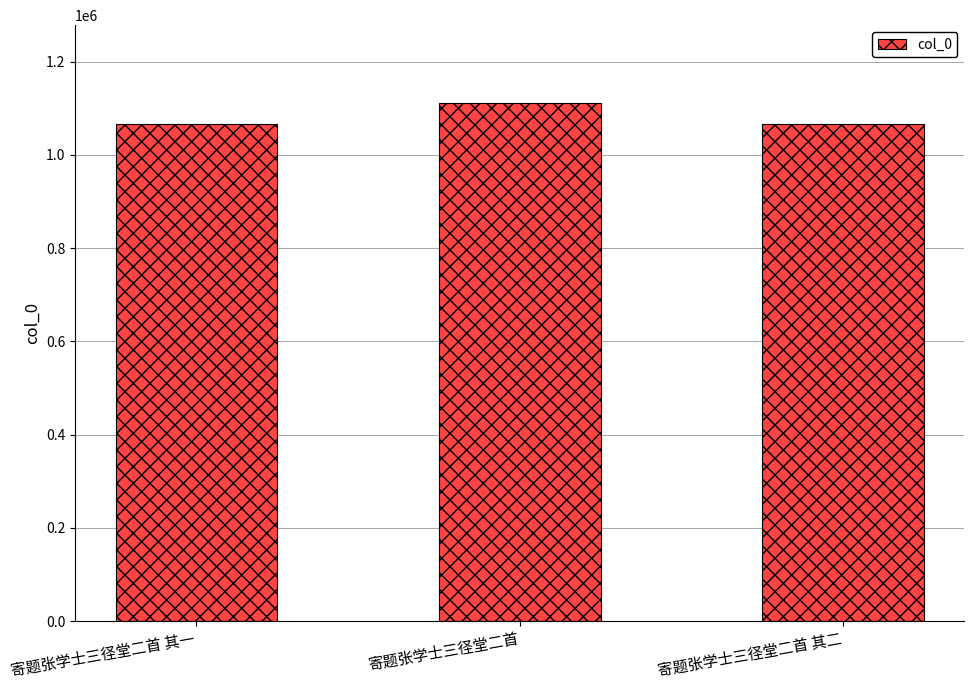

What is the label of the 1st bar from the left?

寄题张学士三径堂二首 其一